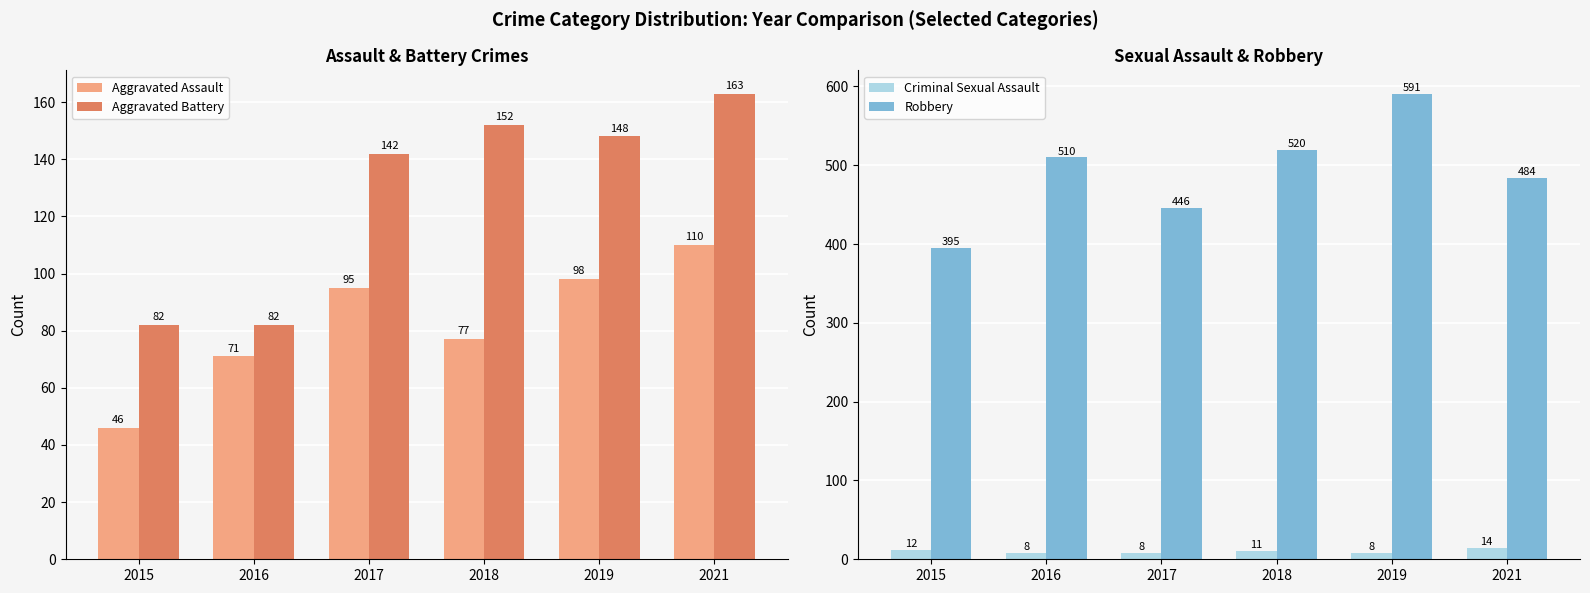

What is the average value of the Aggravated Battery series?

128